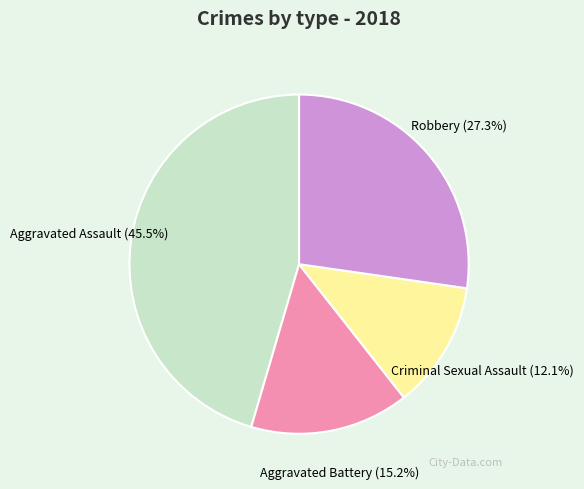

Is there any slice that represents more than half of the pie?

No